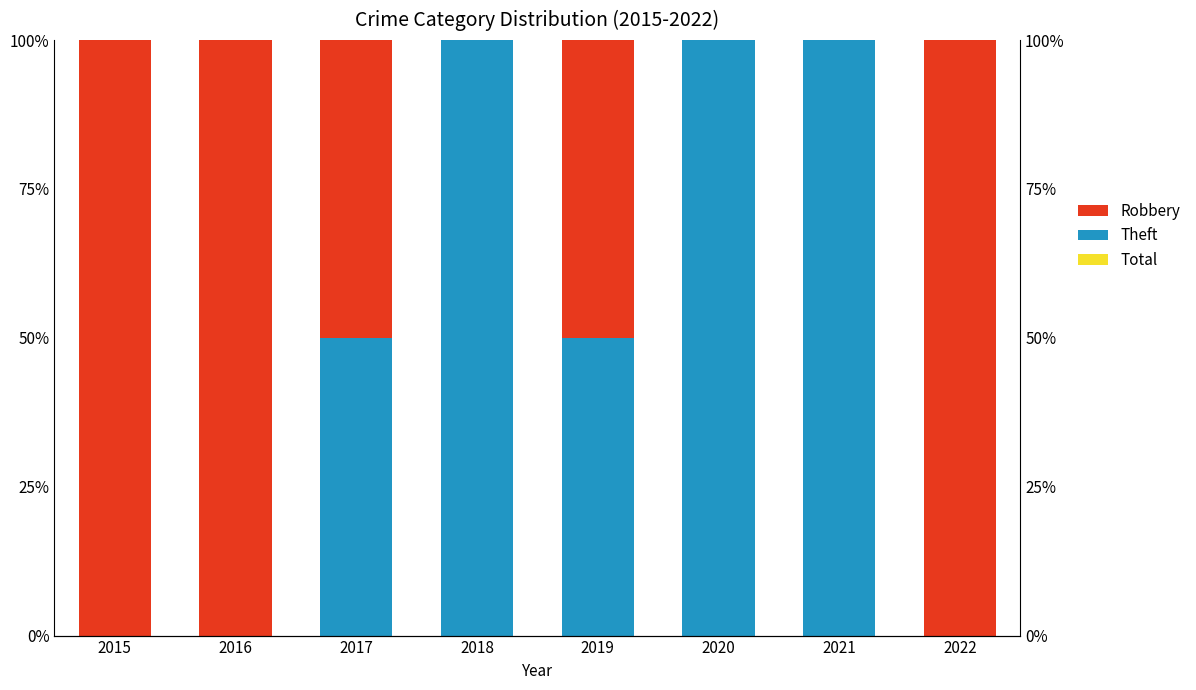

How many bars are there in total?

24